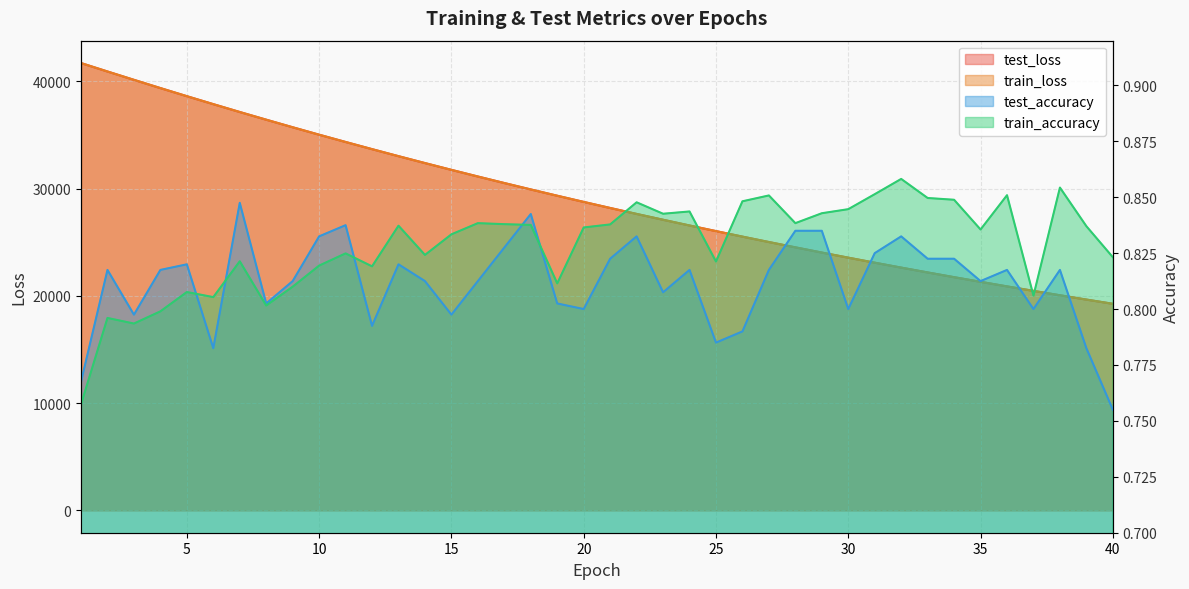

At which category is the sum across all series the highest?

1